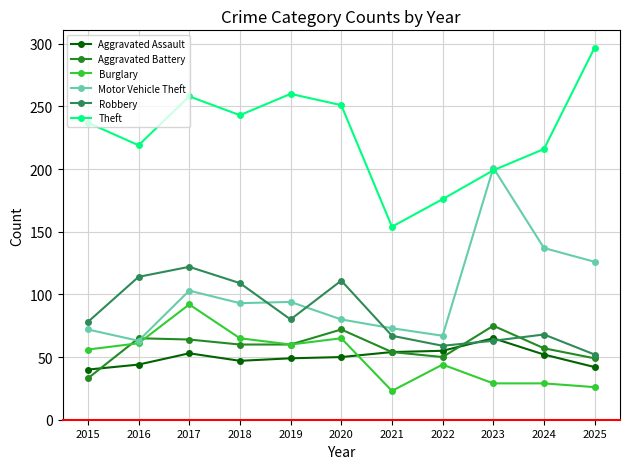

Is the value of Theft at 2017 greater than the value of Robbery at 2021?

Yes